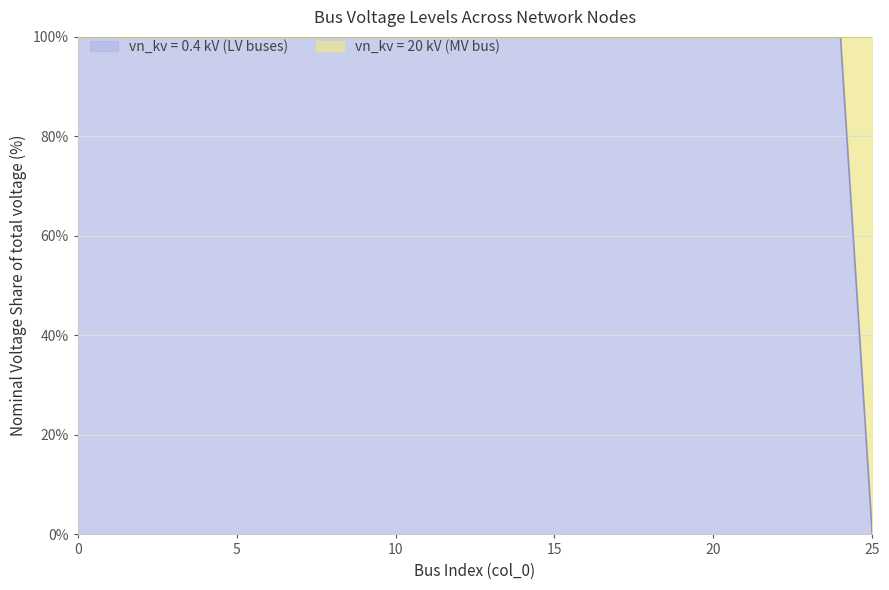

What is the sum of the values at 5 and 1?

200